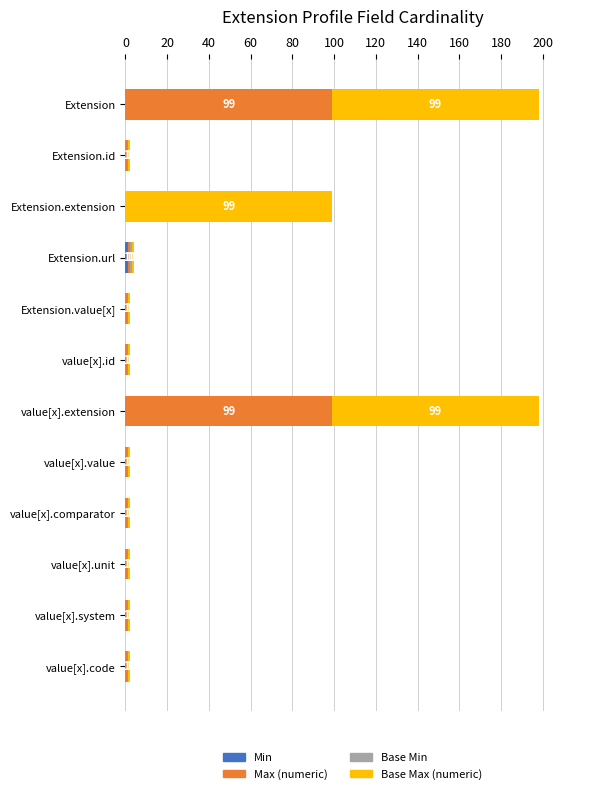

What is the total value across all series at value[x].extension?

198